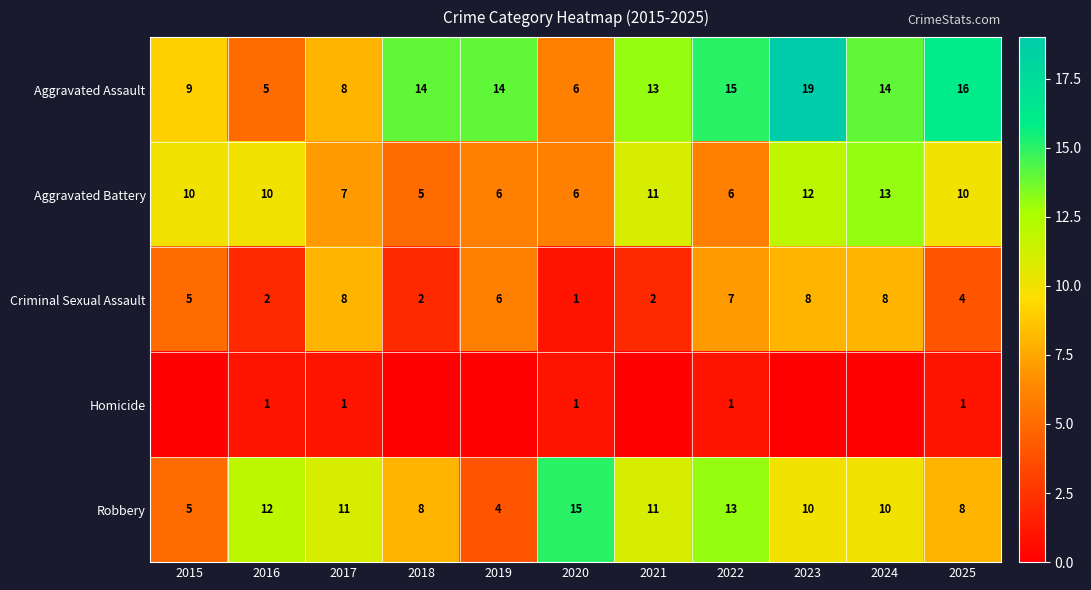

At which label is Aggravated Assault closest to 12?

2021